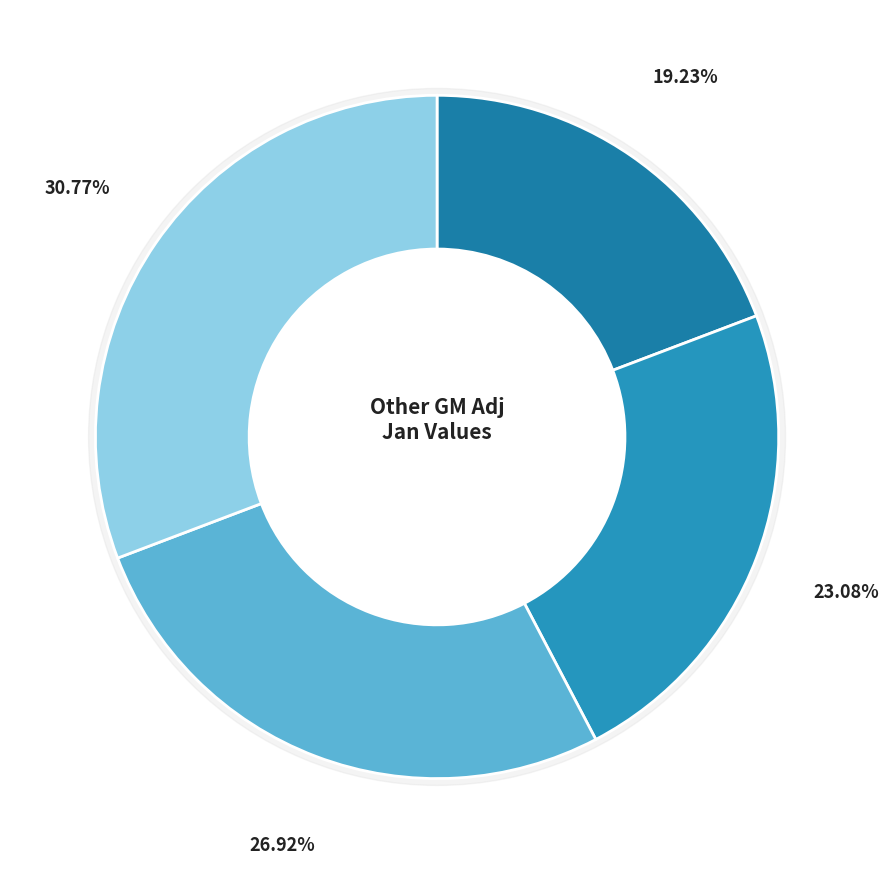

How many slices are in this pie chart?

4